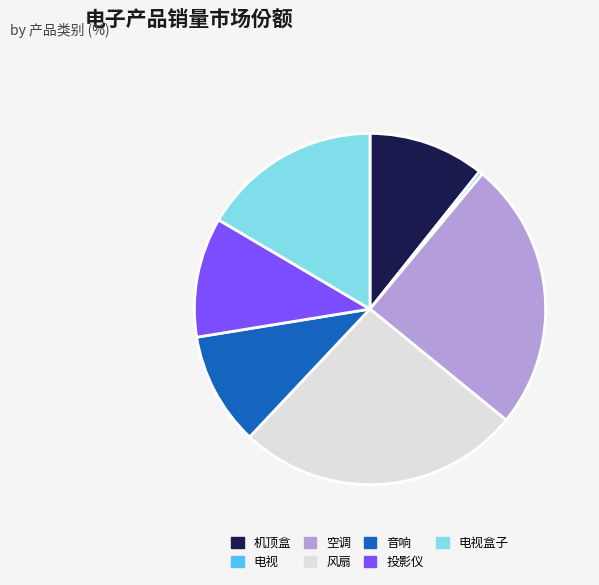

Which has a higher value, 电视盒子 or 空调?

空调